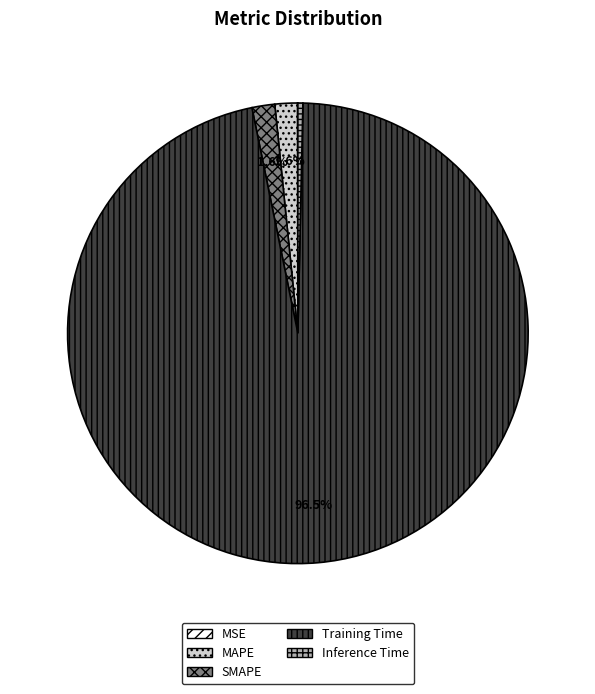

Combined, do SMAPE and MAPE account for over 50%?

No